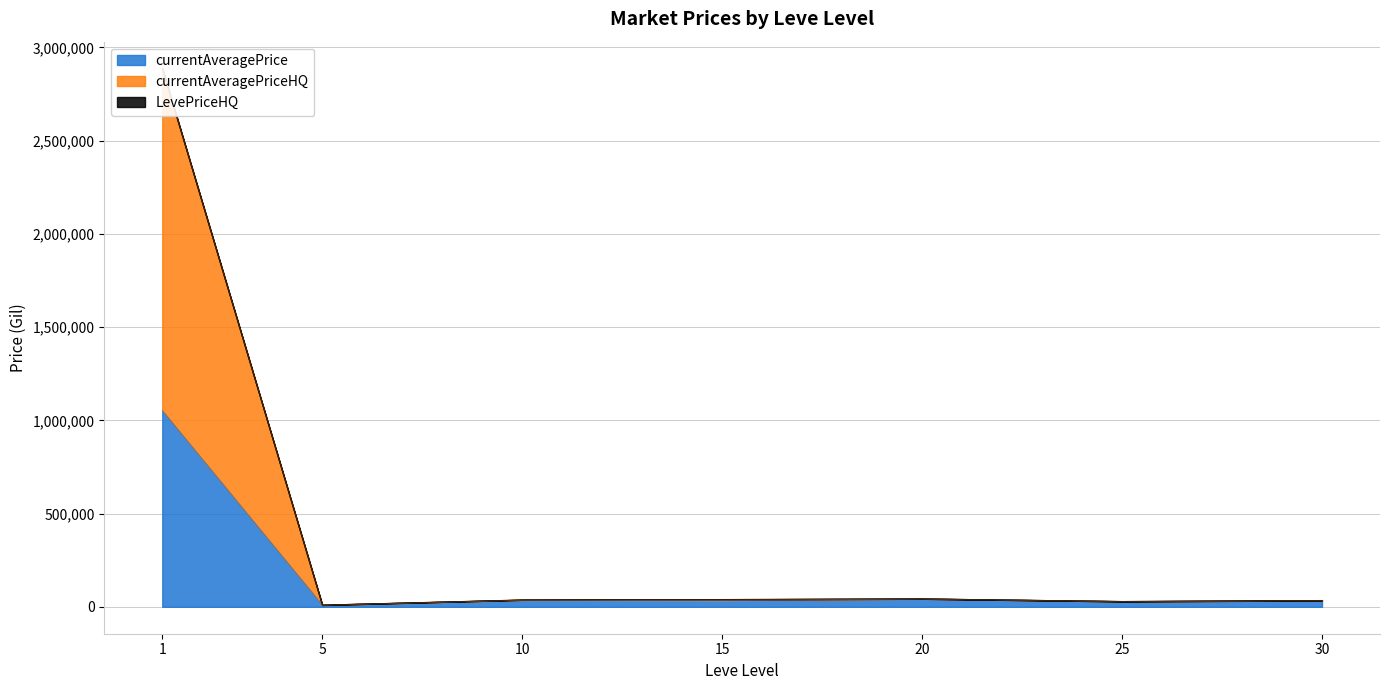

Which series has the widest spread of values?

currentAveragePriceHQ